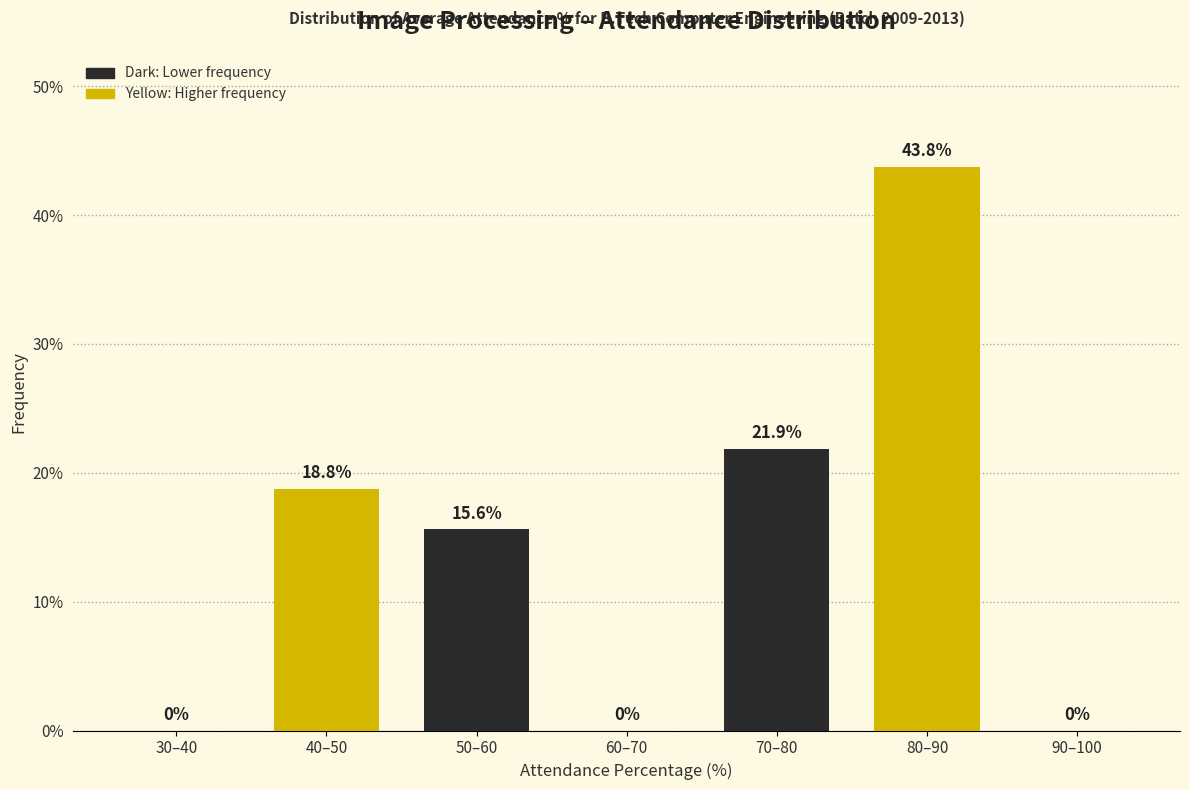

Reading left to right, transcribe all the data shown in this chart.

30–40=0.0	40–50=18.8	50–60=15.6	60–70=0.0	70–80=21.9	80–90=43.8	90–100=0.0